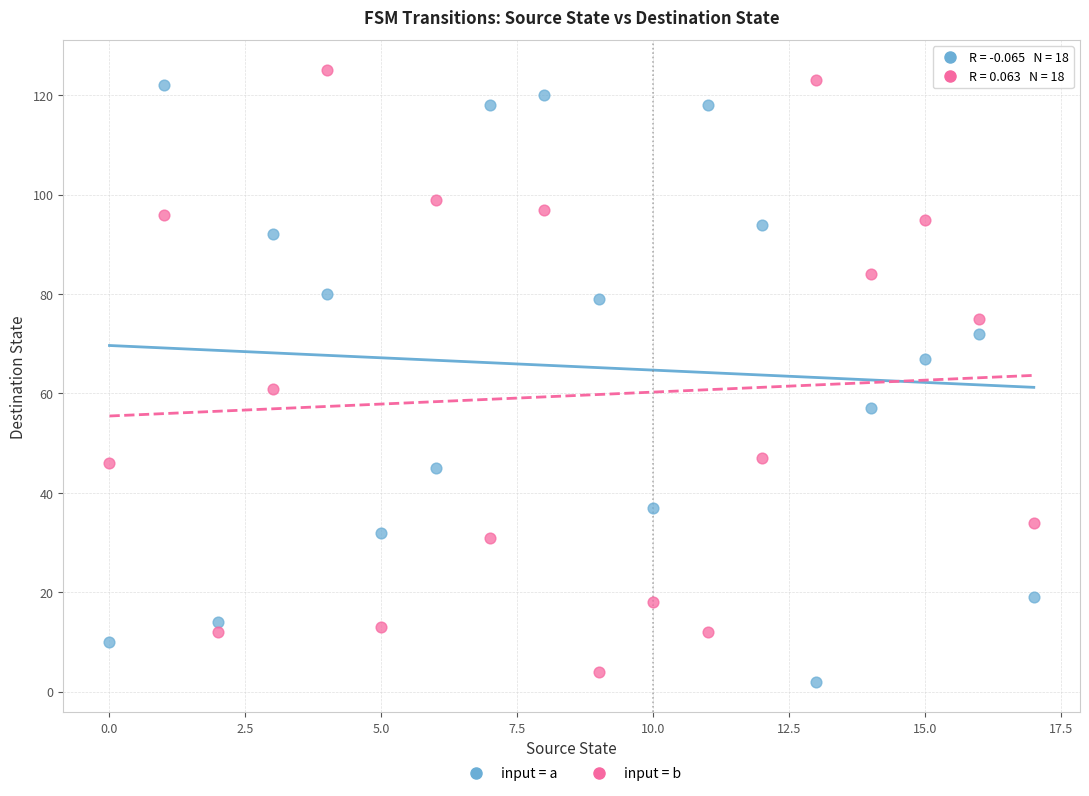

Which series reaches the minimum Y coordinate?

input = a